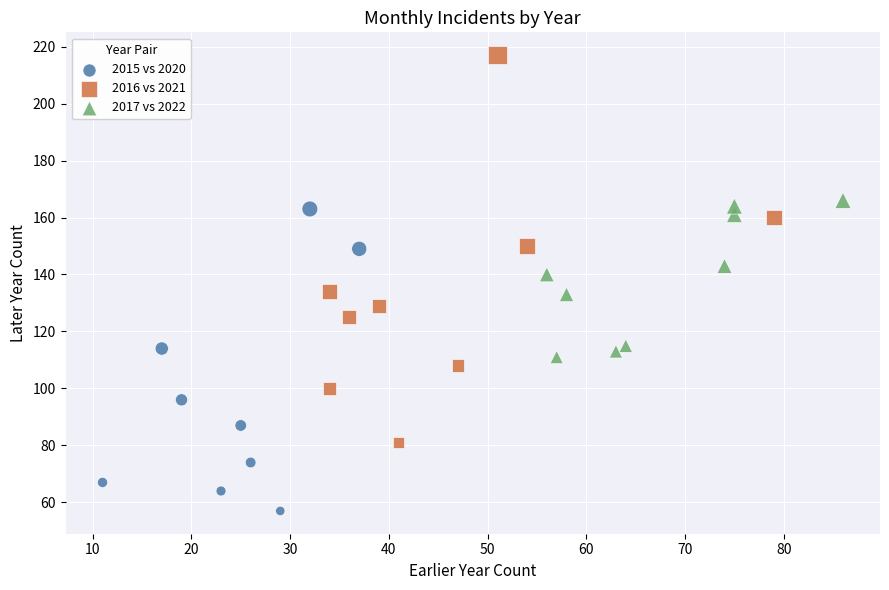

Which series has the widest spread of Y values?

2016 vs 2021